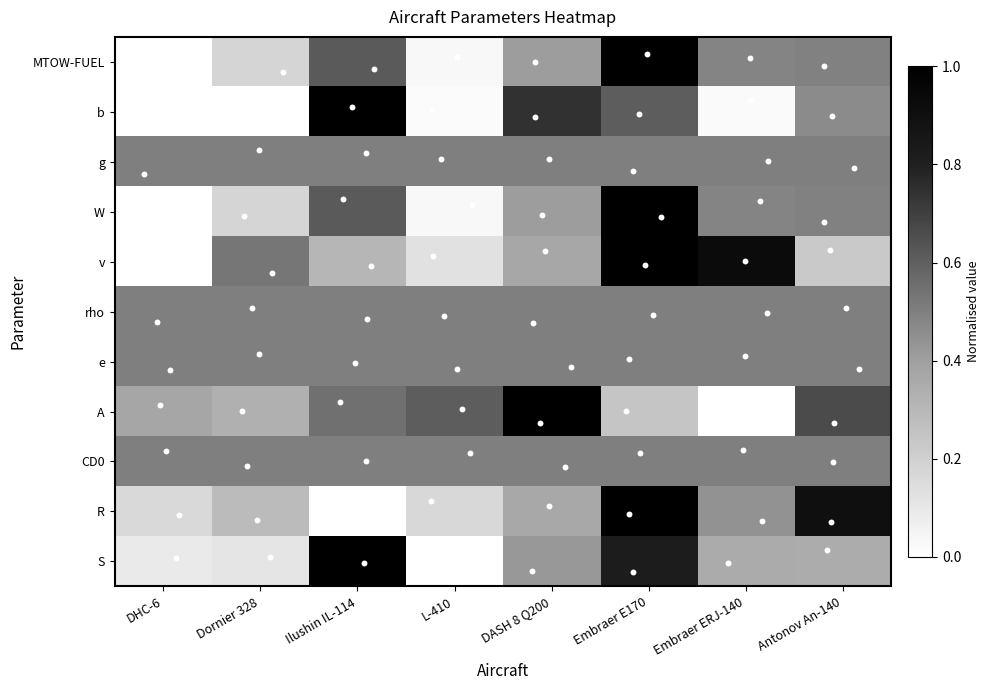

Between DHC-6 and Dornier 328, which series saw the biggest shift?

v